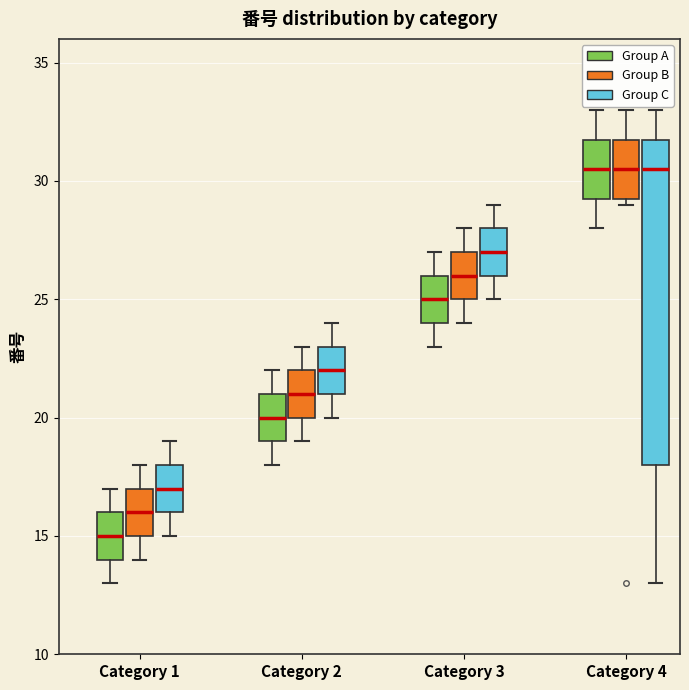

Which box is the tallest, from its lower edge to its upper edge?

Category 4 (Group C)